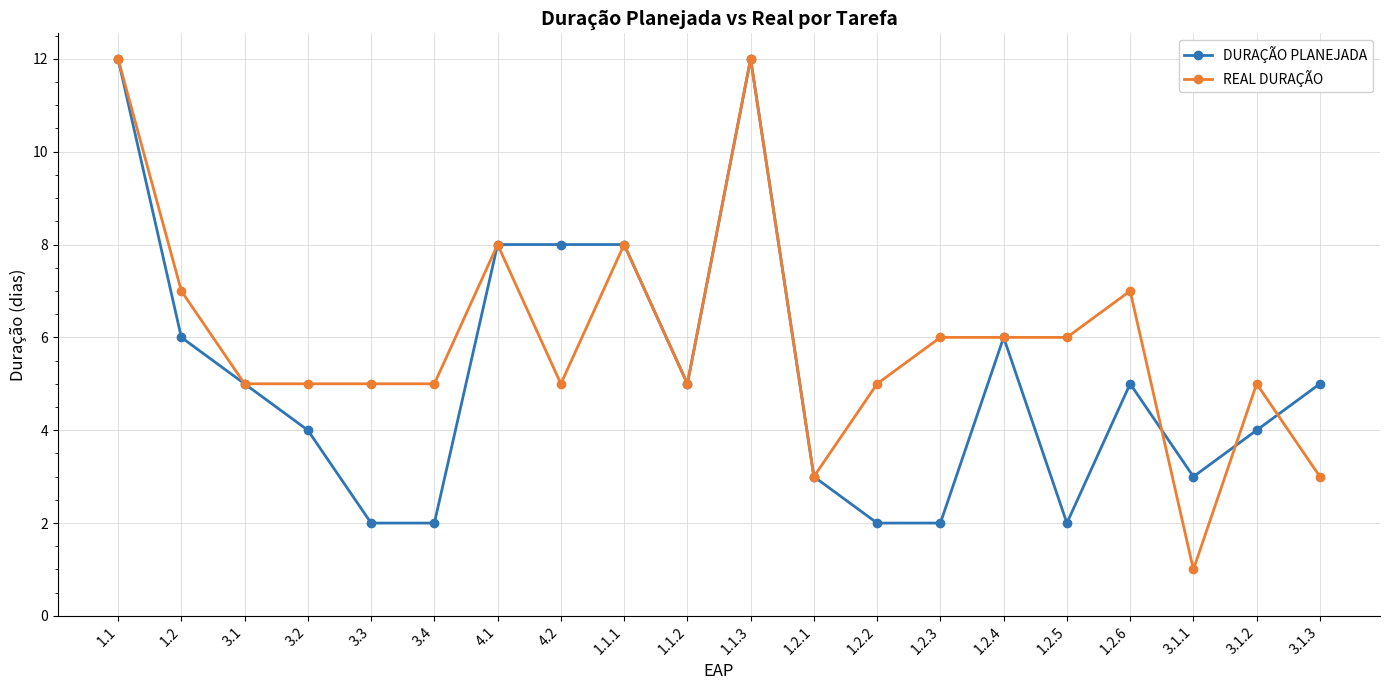

List the series in order of their overall mean, highest first.

REAL DURAÇÃO, DURAÇÃO PLANEJADA